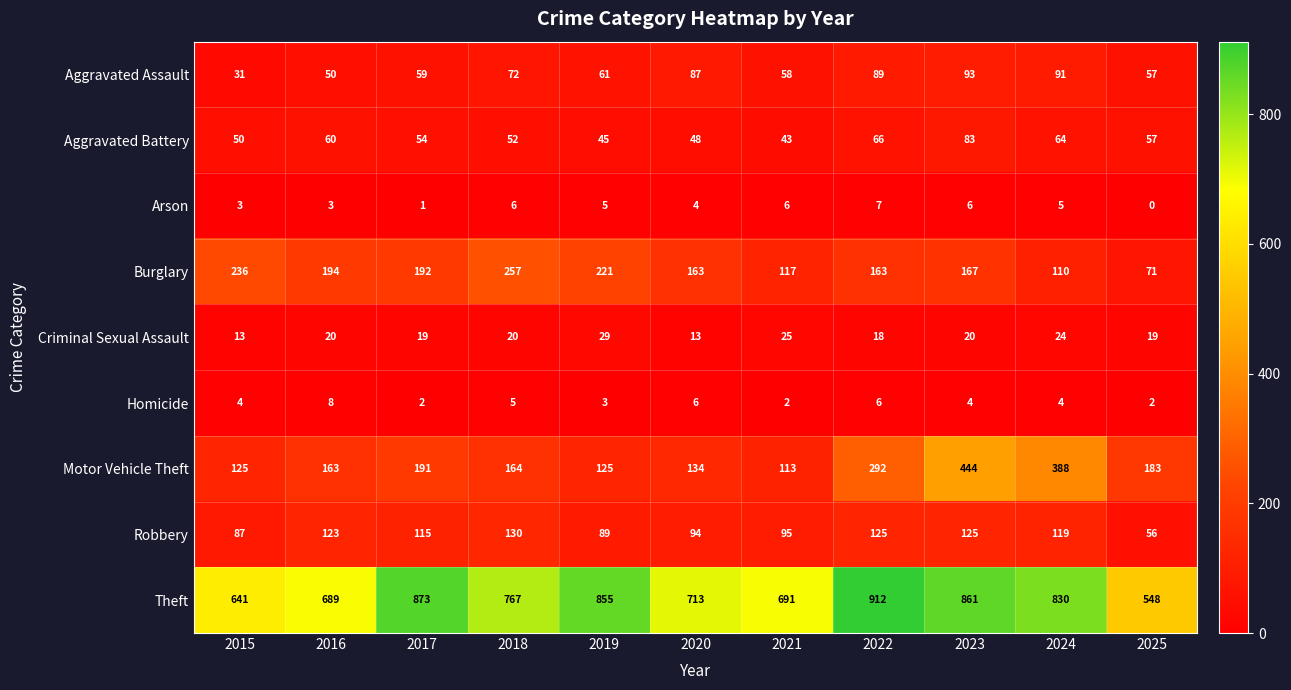

The value of Theft at 2015 is 641. True or false?

True